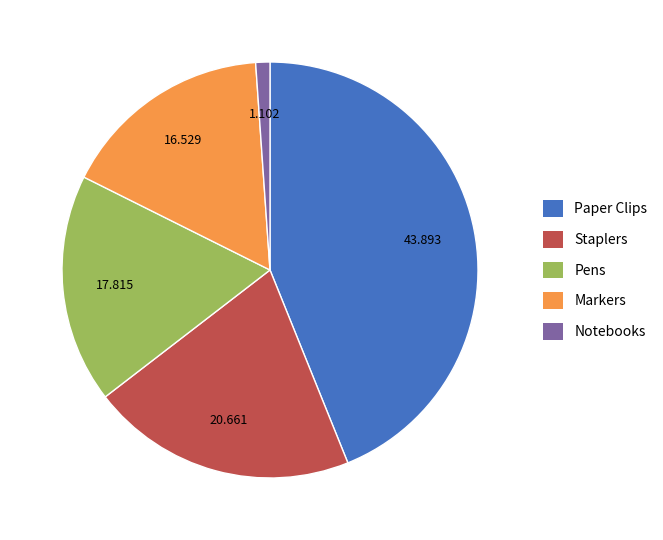

Is it true that Markers is 29% of the pie?

False